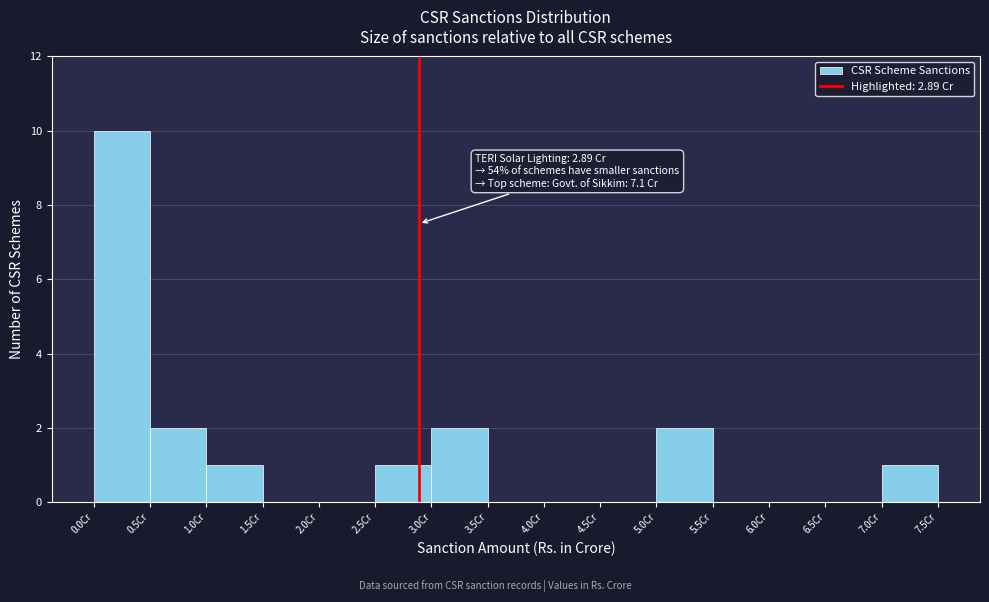

Which range on the x-axis has the tallest bar?

0.0 to 0.5